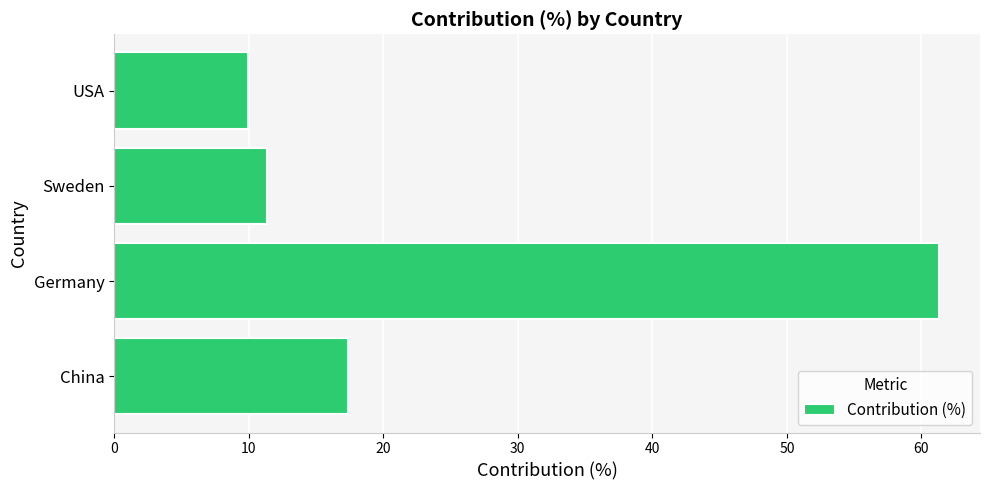

The chart shows a value of 11.4 at Sweden. True or false?

True